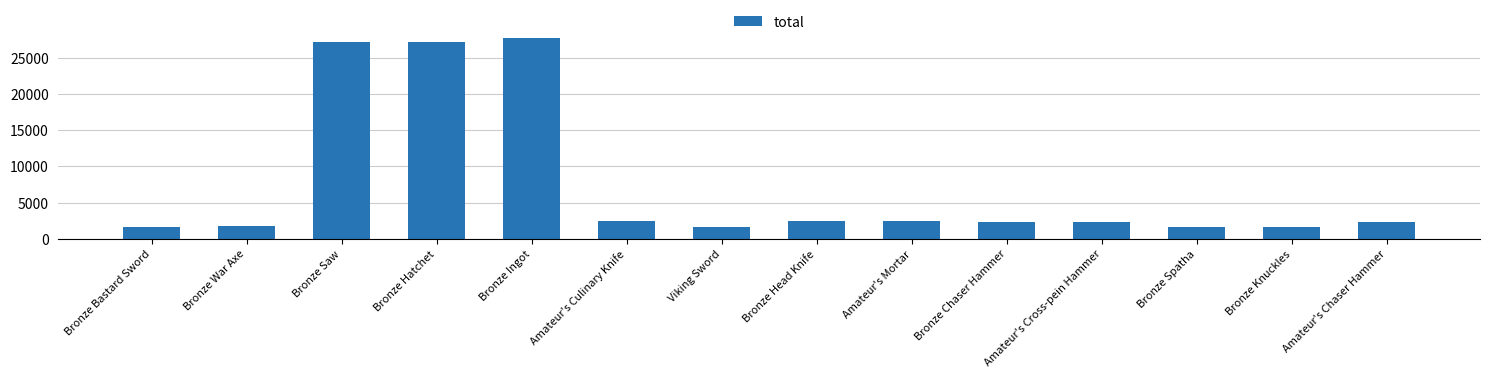

Which category has the highest value across all series?

Bronze Ingot